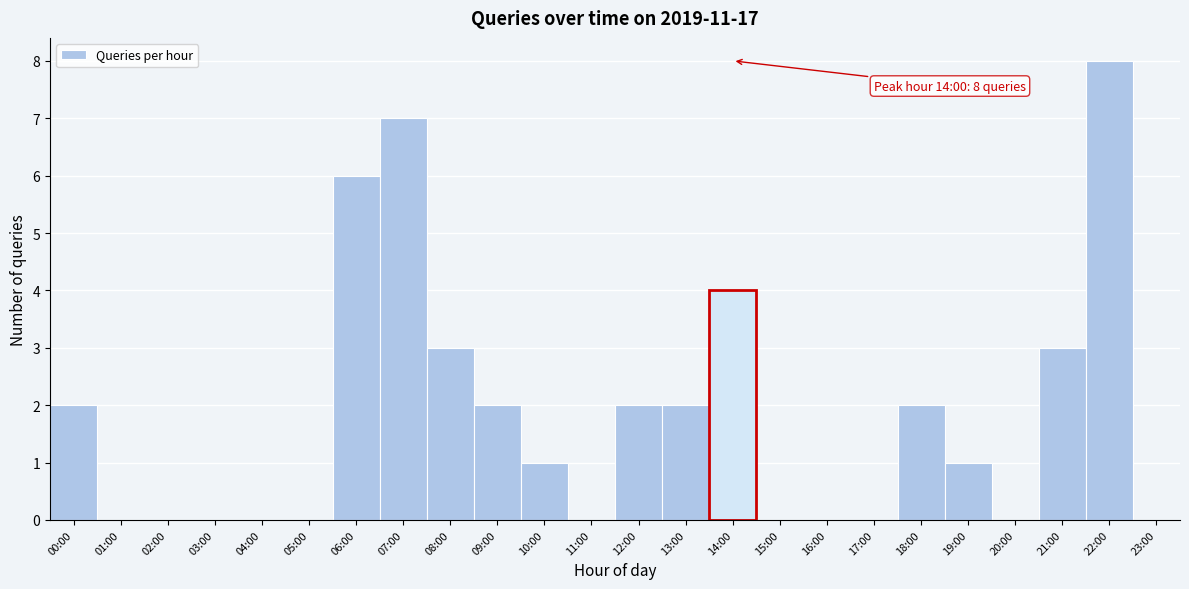

Reading left to right, list all the values displayed in this chart.

00:00=2	01:00=0	02:00=0	03:00=0	04:00=0	05:00=0	06:00=6	07:00=7	08:00=3	09:00=2	10:00=1	11:00=0	12:00=2	13:00=2	14:00=4	15:00=0	16:00=0	17:00=0	18:00=2	19:00=1	20:00=0	21:00=3	22:00=8	23:00=0